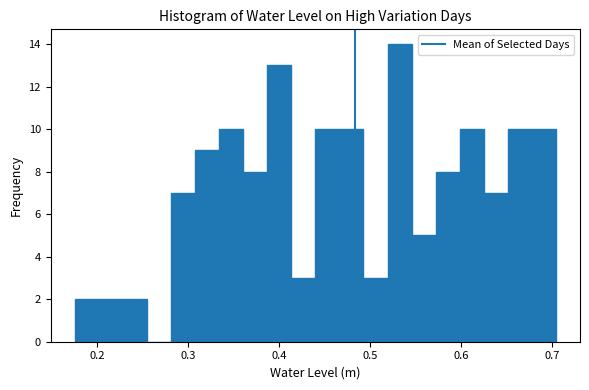

Around what value on the x-axis is the tallest bar? Give the approximate position of its centre, as read against the axis.

0.53